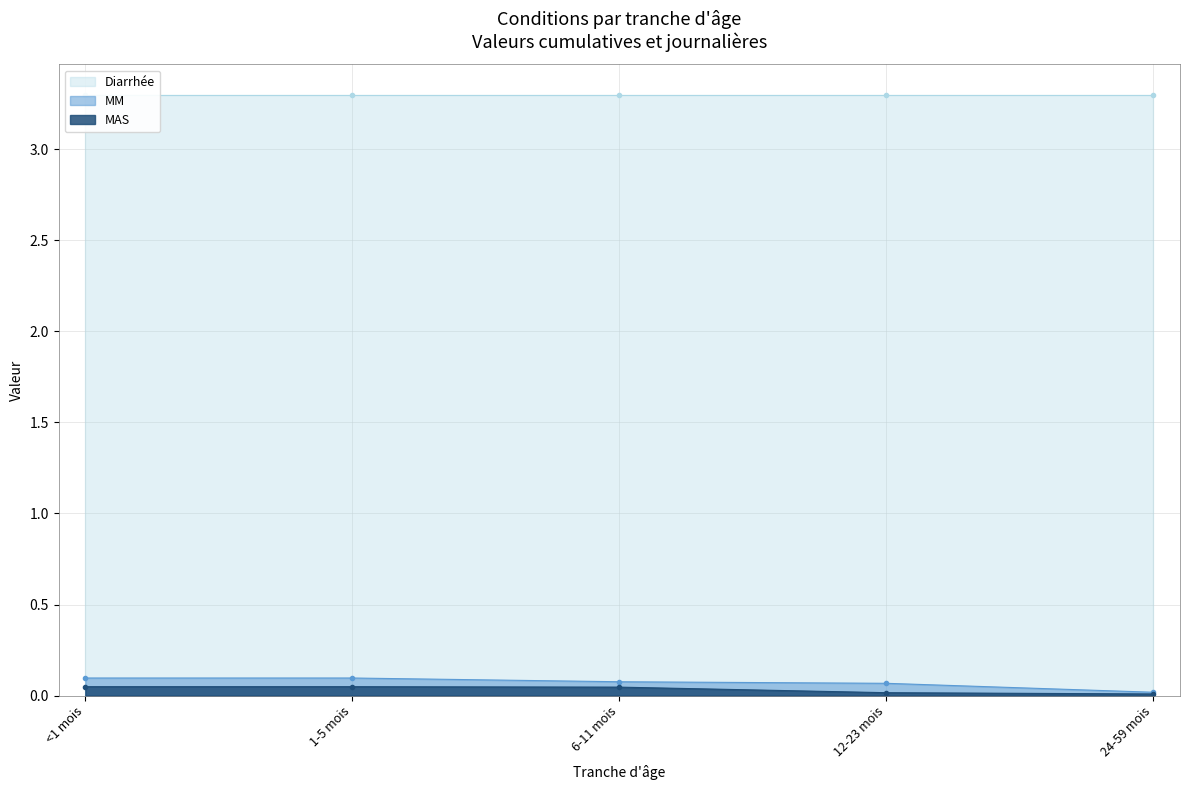

Is it true that MAS equals 0.0 at 24-59 mois?

True